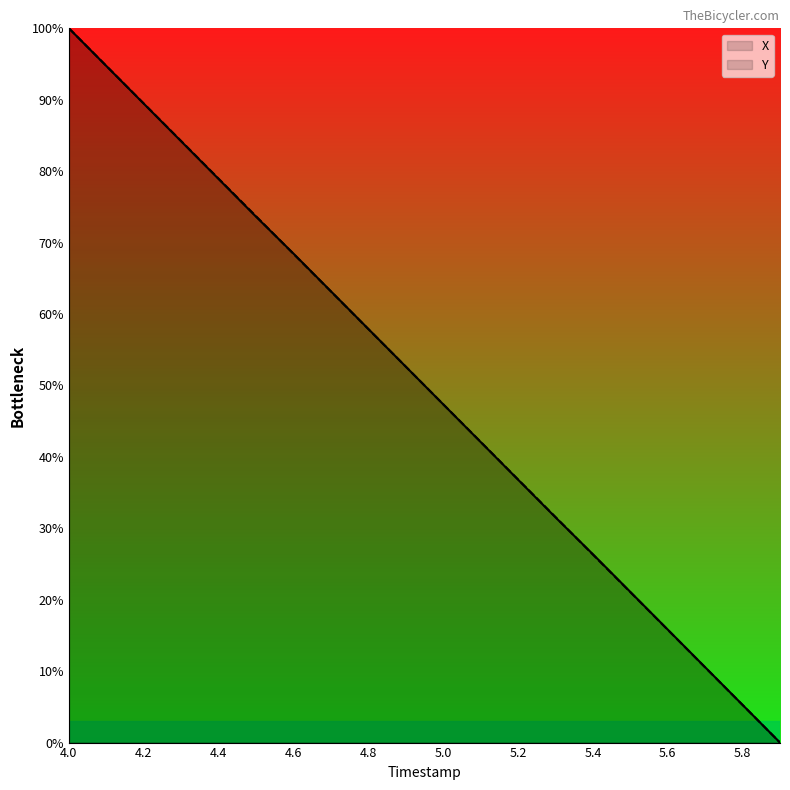

Read the X value at 4.2.

89.5